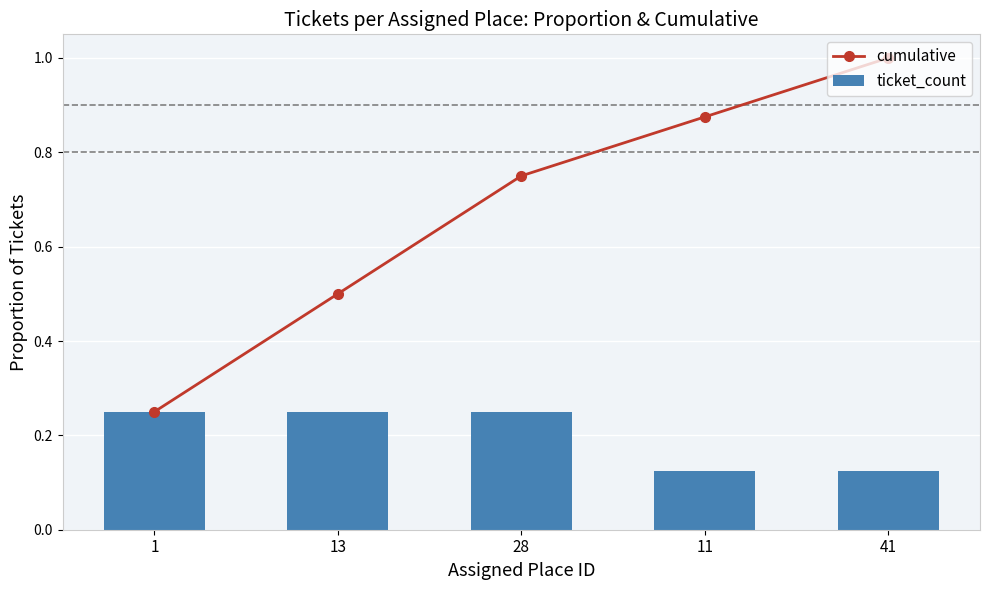

What is the highest value of the ticket_count series?

0.2